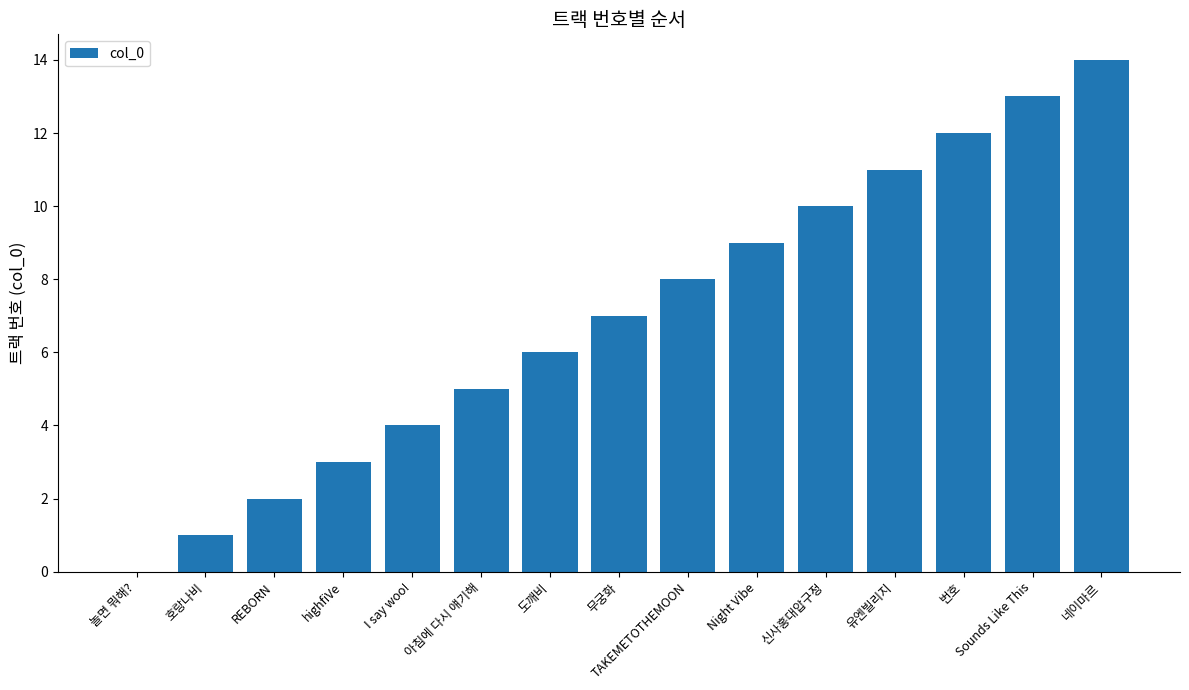

What is the change in value from 신사홍대압구정 to 유엔빌리지?

+1